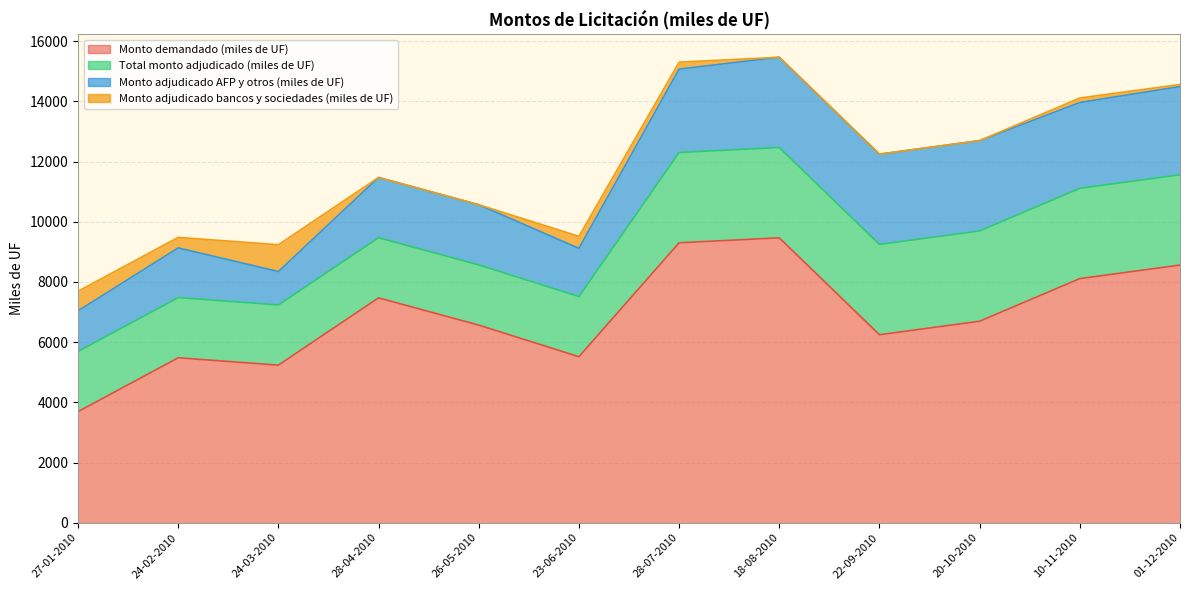

At which label does Monto adjudicado AFP y otros (miles de UF) first exceed 2770?

18-08-2010